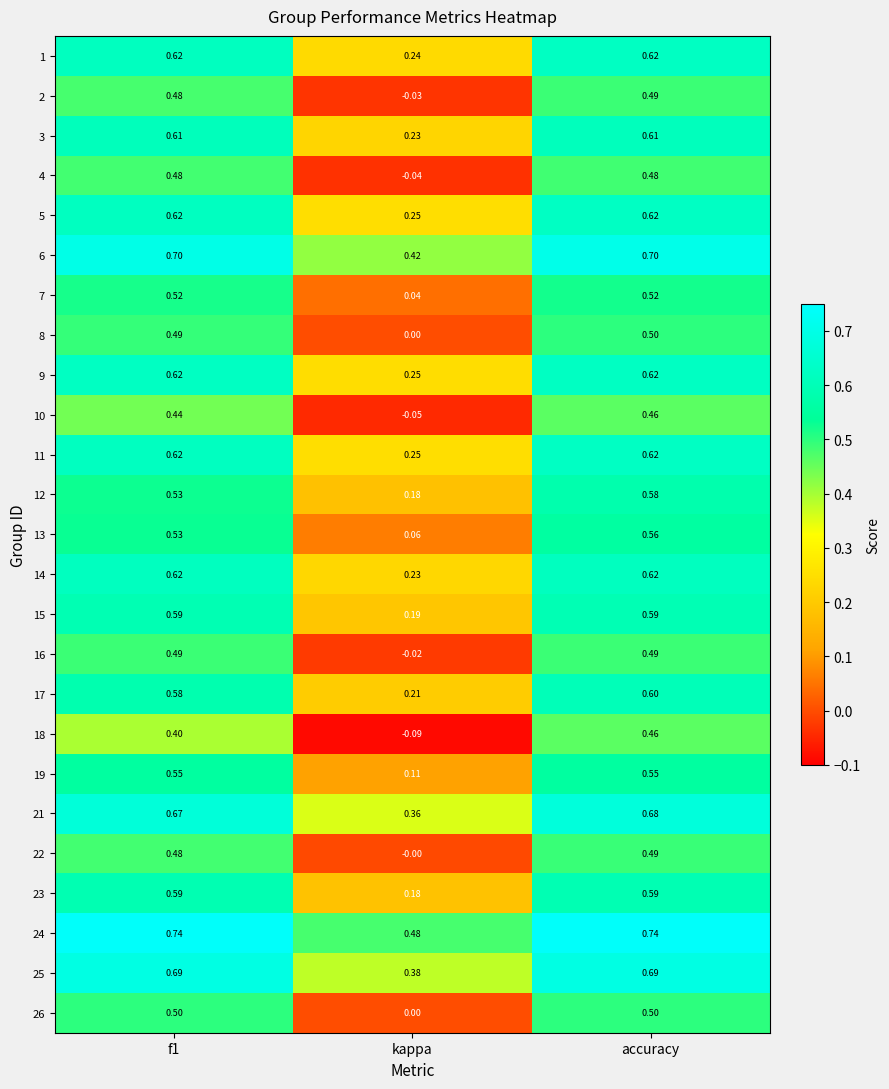

Which category has the lowest value across all series?

kappa